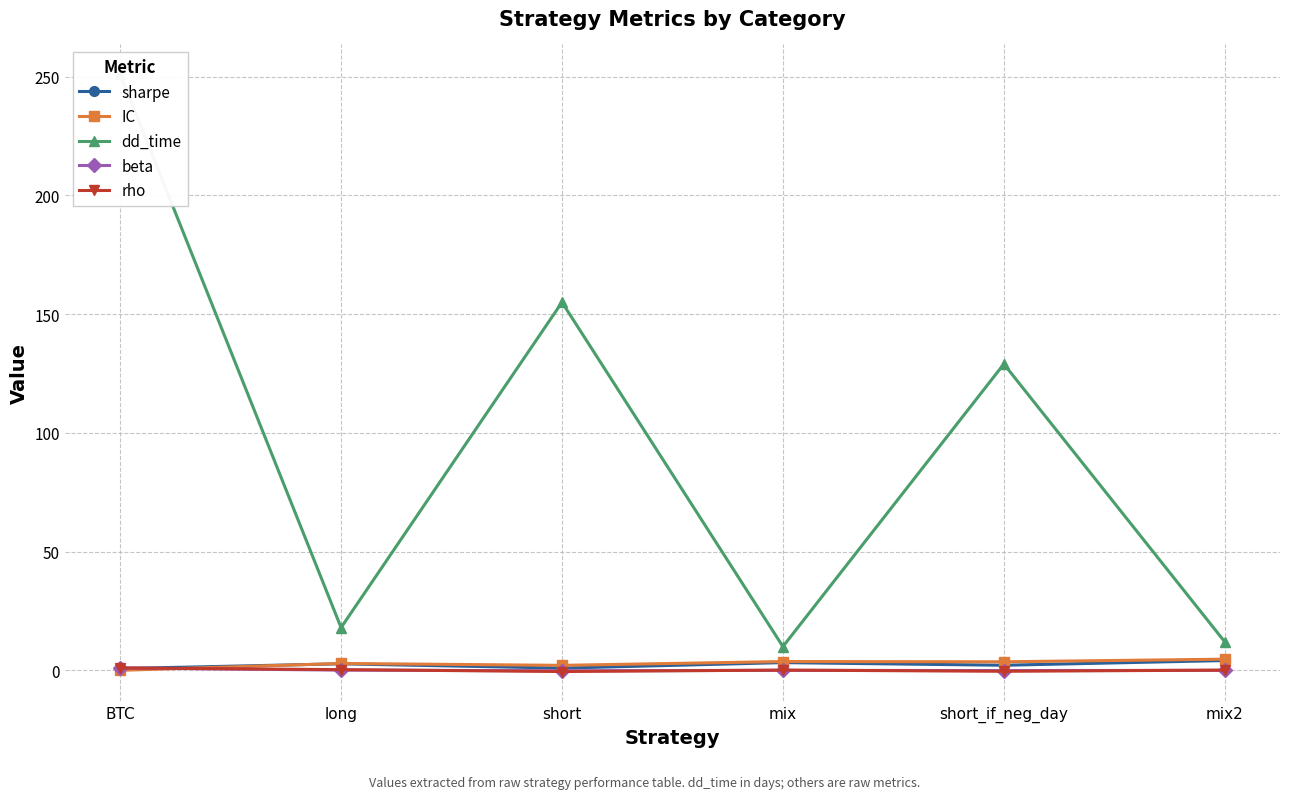

True or false: dd_time and rho intersect in this chart.

False